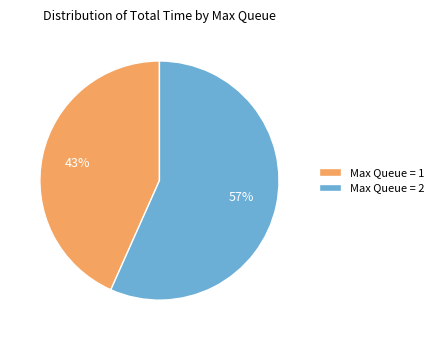

Approximately how many times larger is the value at Max Queue = 1 compared to Max Queue = 2?

0.8